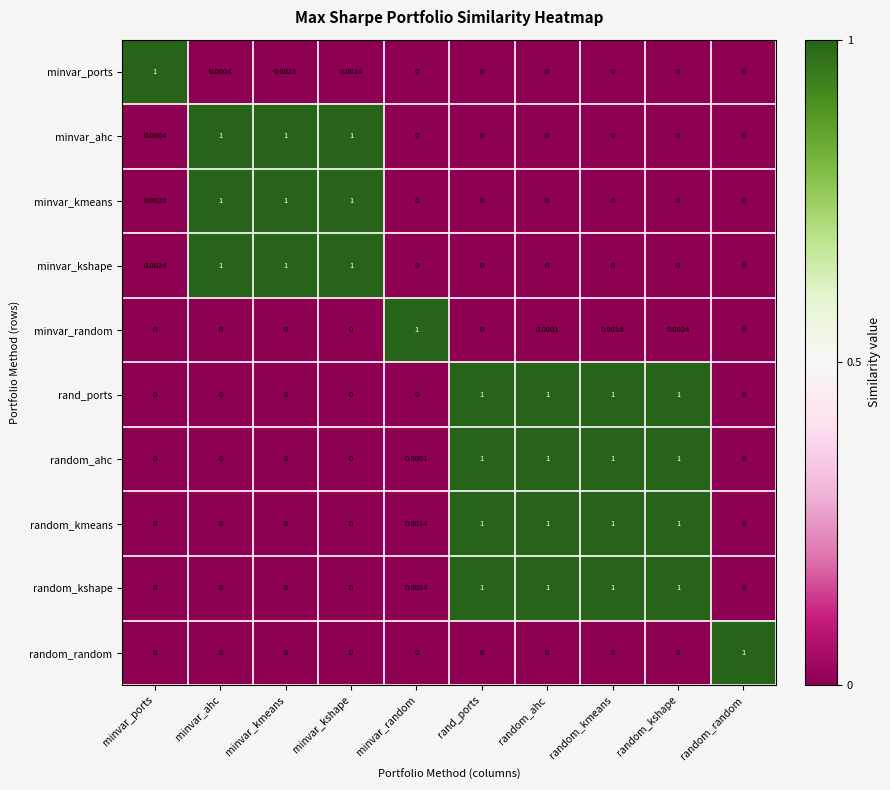

Which series has the largest total across all categories?

random_kshape